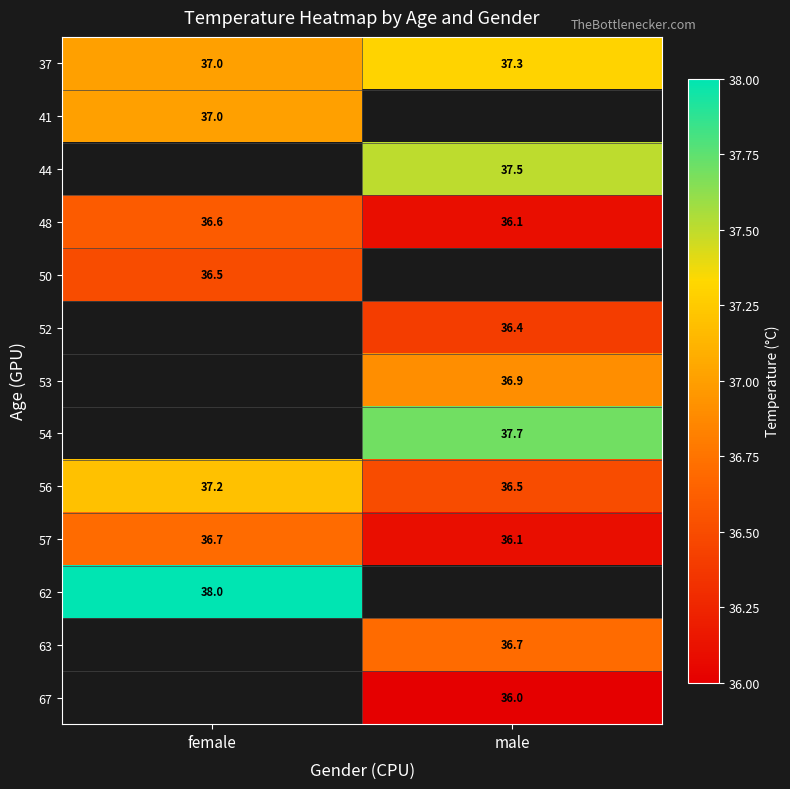

The value of 37 at male is 11.4. True or false?

False